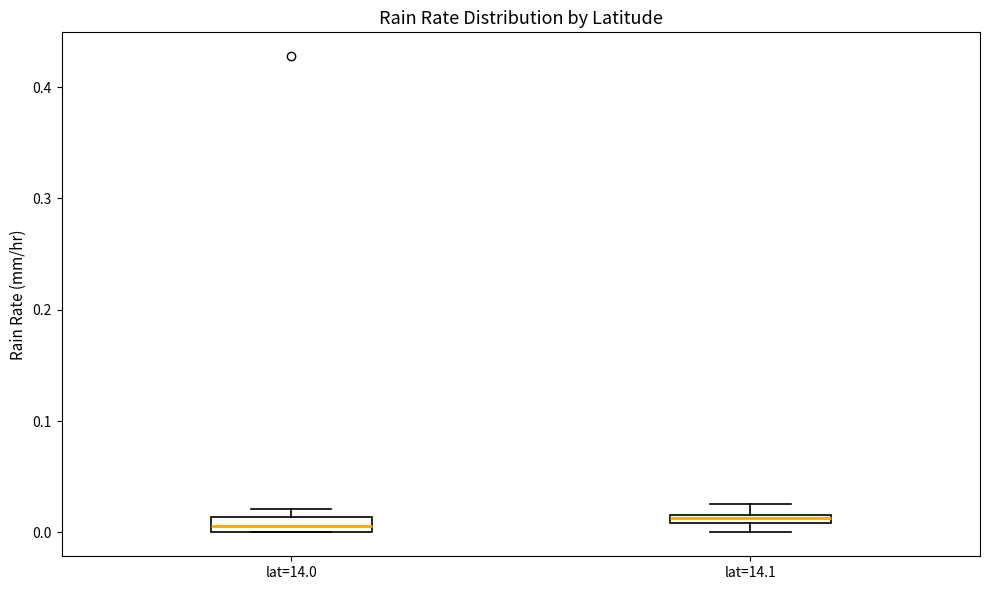

Where is the upper edge of the box for lat=14.1 on the y-axis? The values are not printed on the chart, so give them approximately, as read against the axis.

0.02